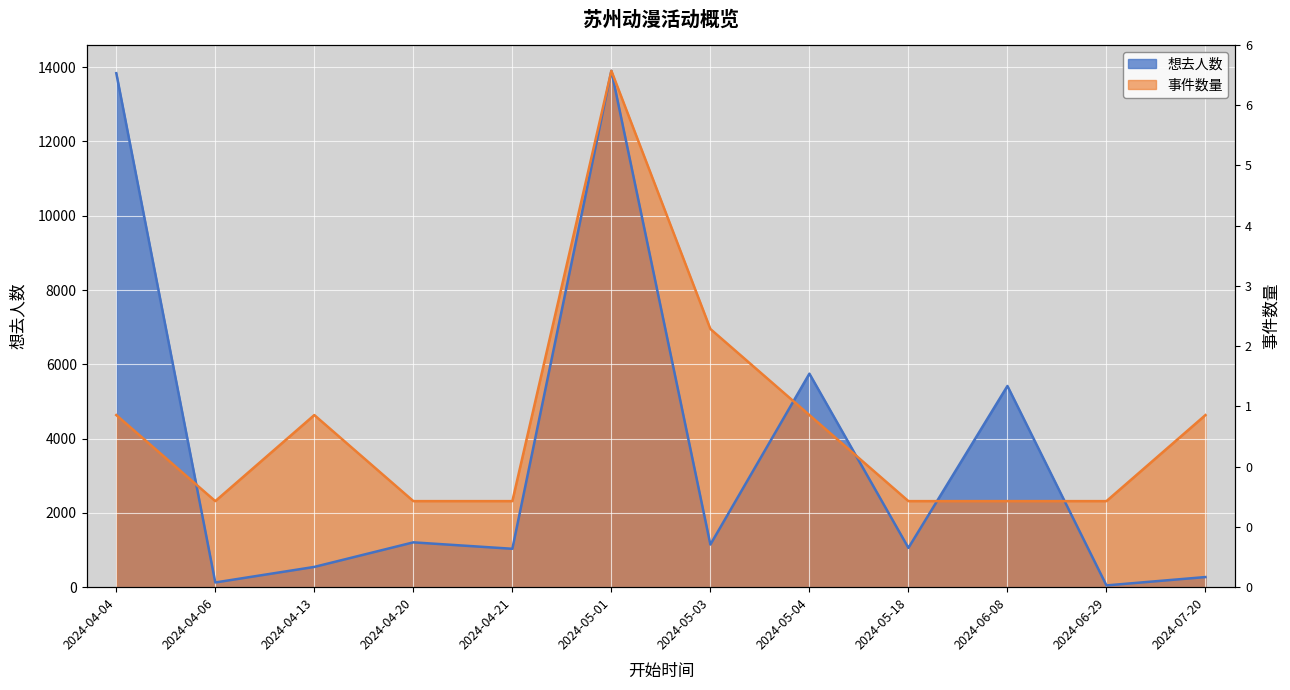

How many times do 想去人数 and 事件数量 cross each other?

5